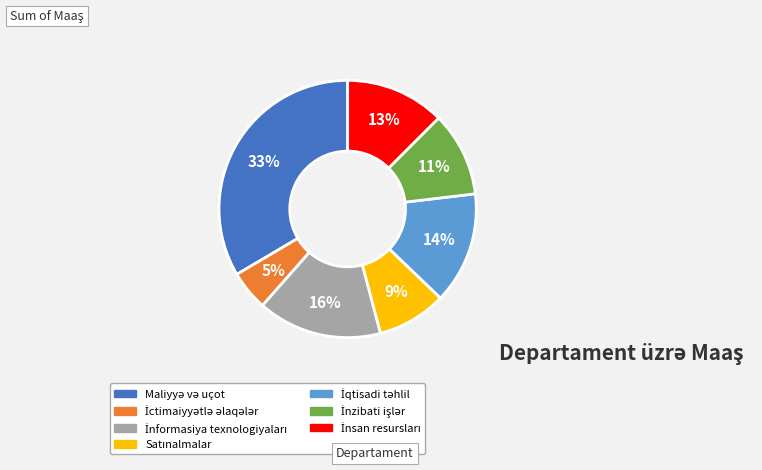

To the nearest percent, what is the average slice percentage?

14%